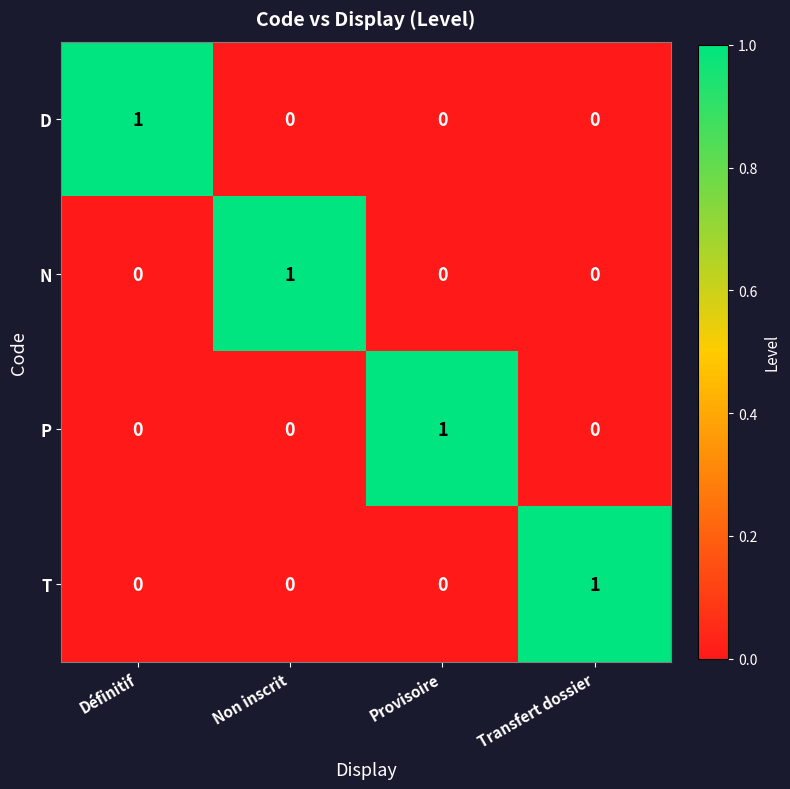

Count the D values in the range 0 to 1.

4